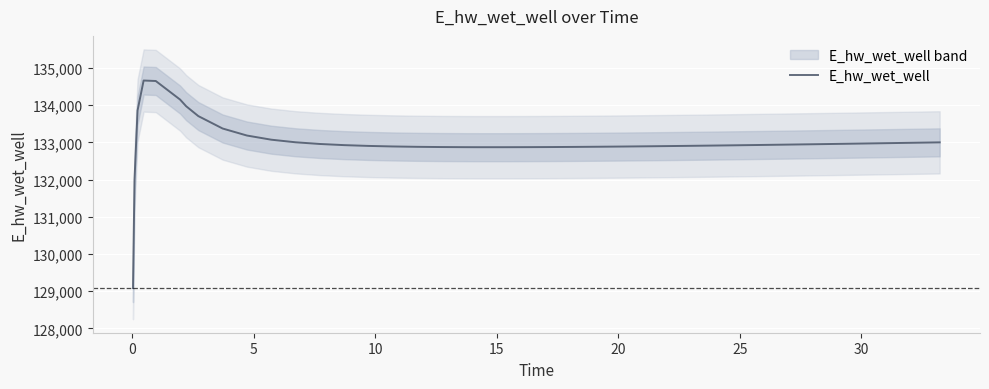

At which label does the data first exceed 132928?

5